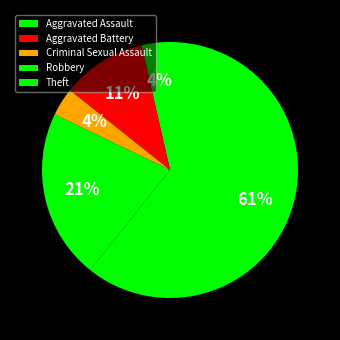

To the nearest percent, what is the average slice percentage?

20%